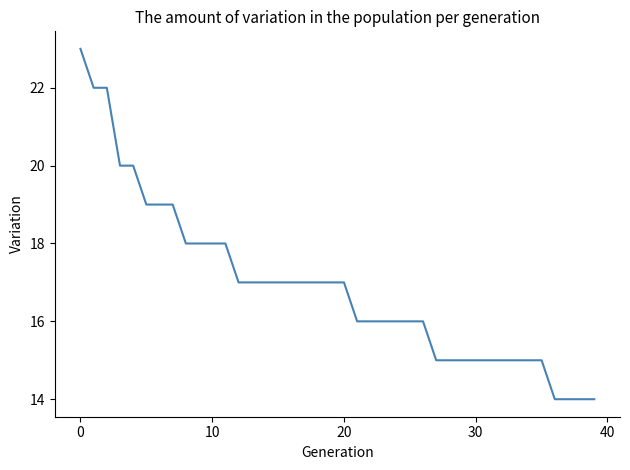

What is the maximum value shown in the chart?

23